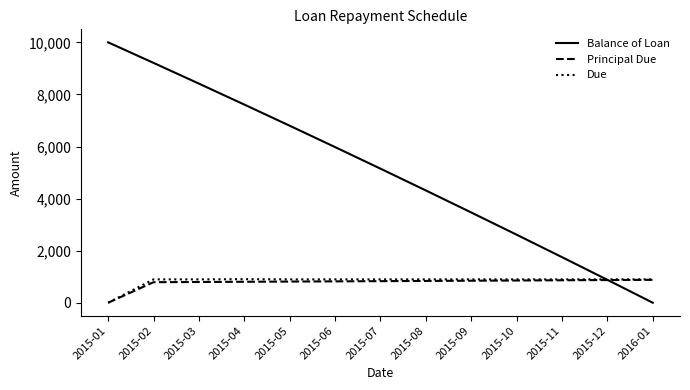

What is the difference between the maximum and second lowest values in the Due series?

8.1